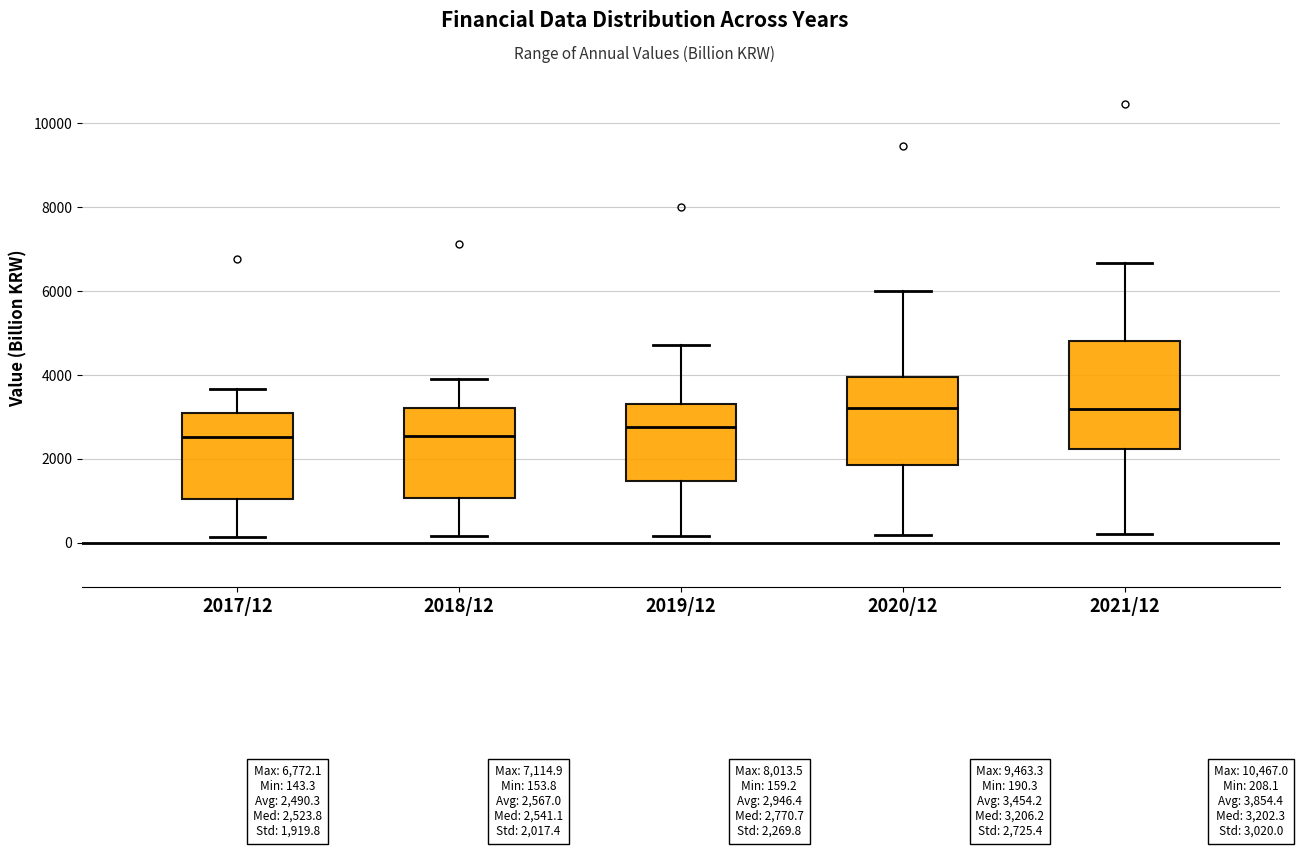

Which box is the tallest, from its lower edge to its upper edge?

2021/12